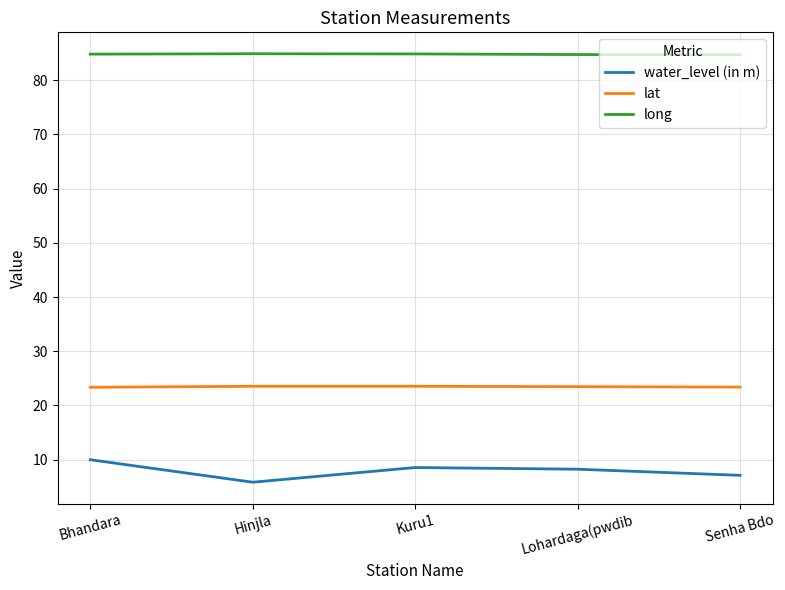

Which series has the largest range (max minus min)?

water_level (in m)